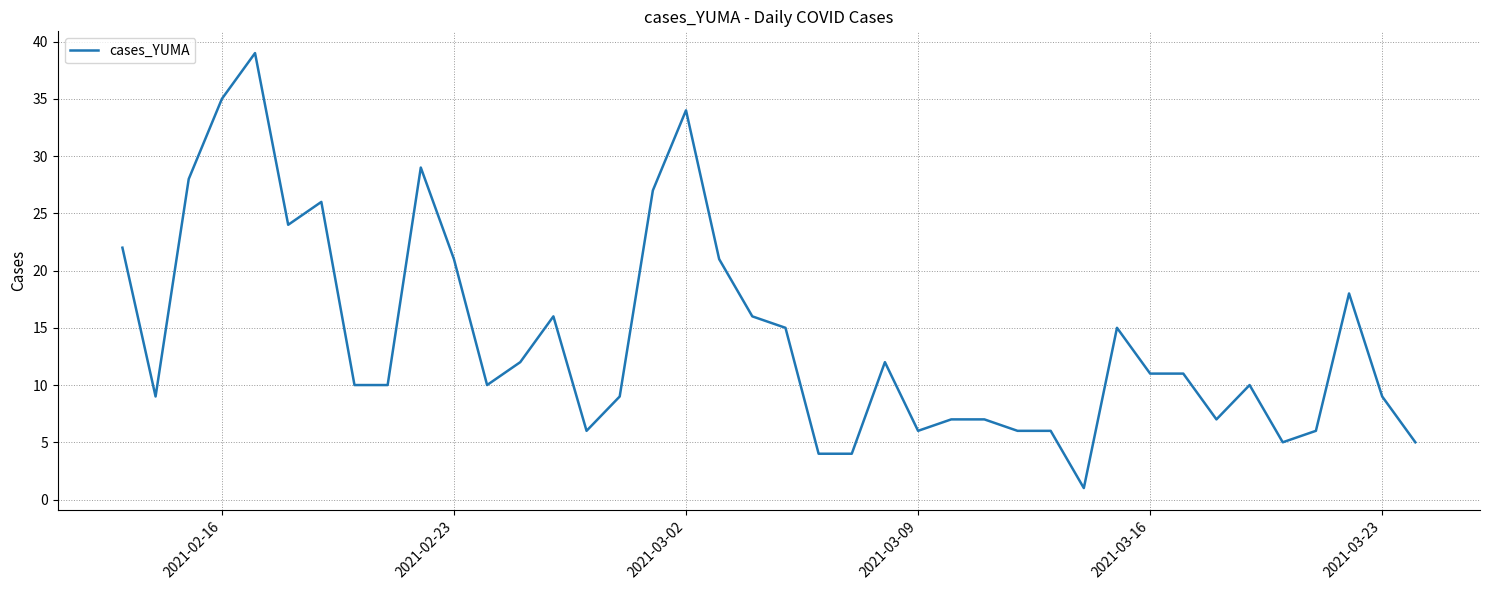

What is the greatest value displayed?

39